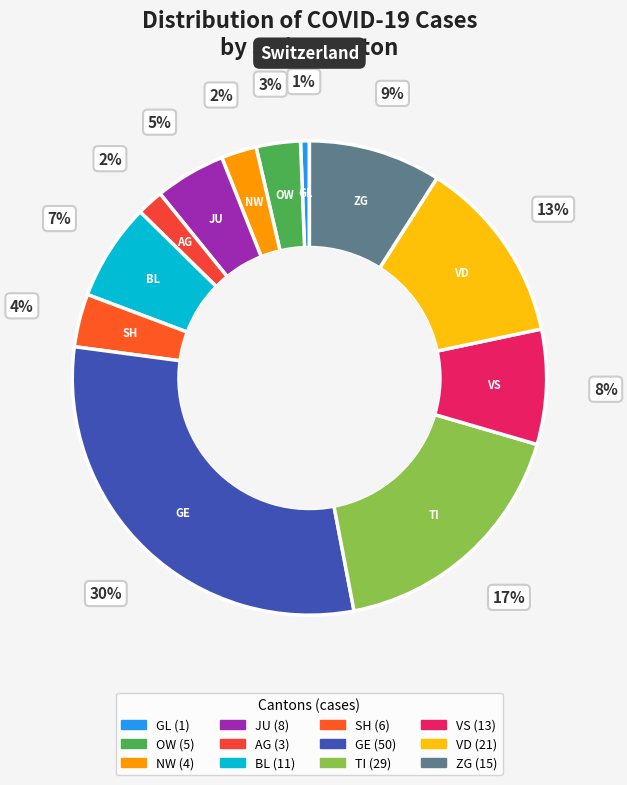

What is the smallest slice in the pie chart?

GL